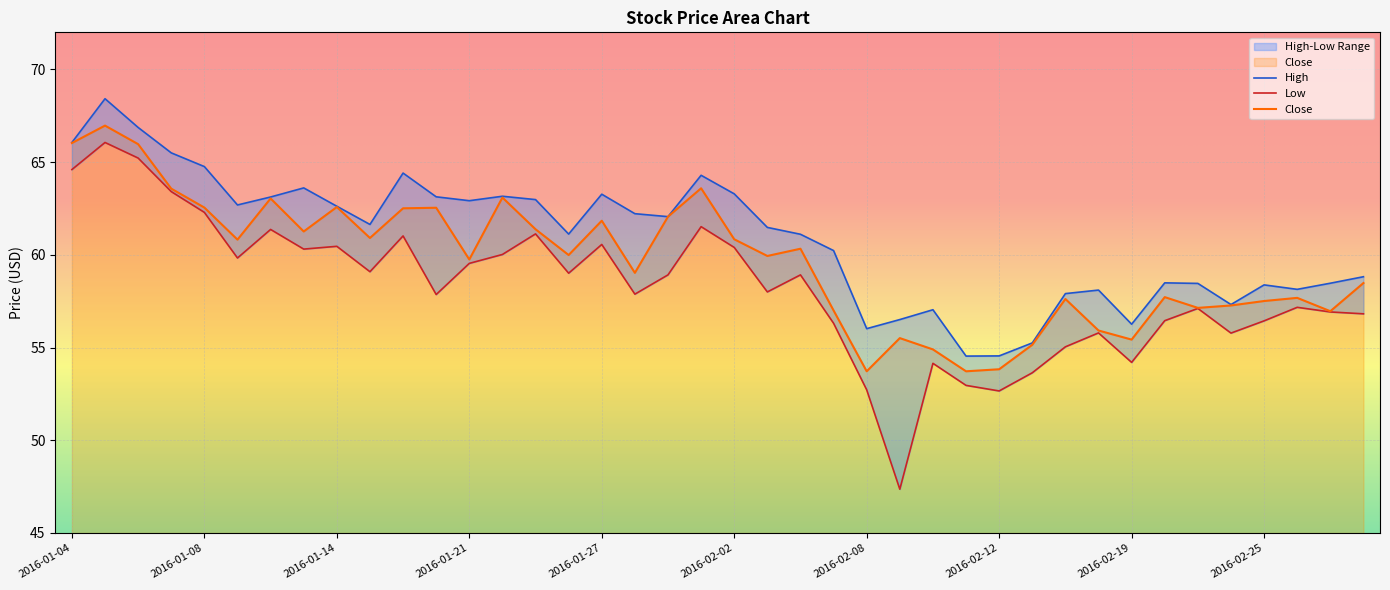

How many lines are shown in the chart?

3